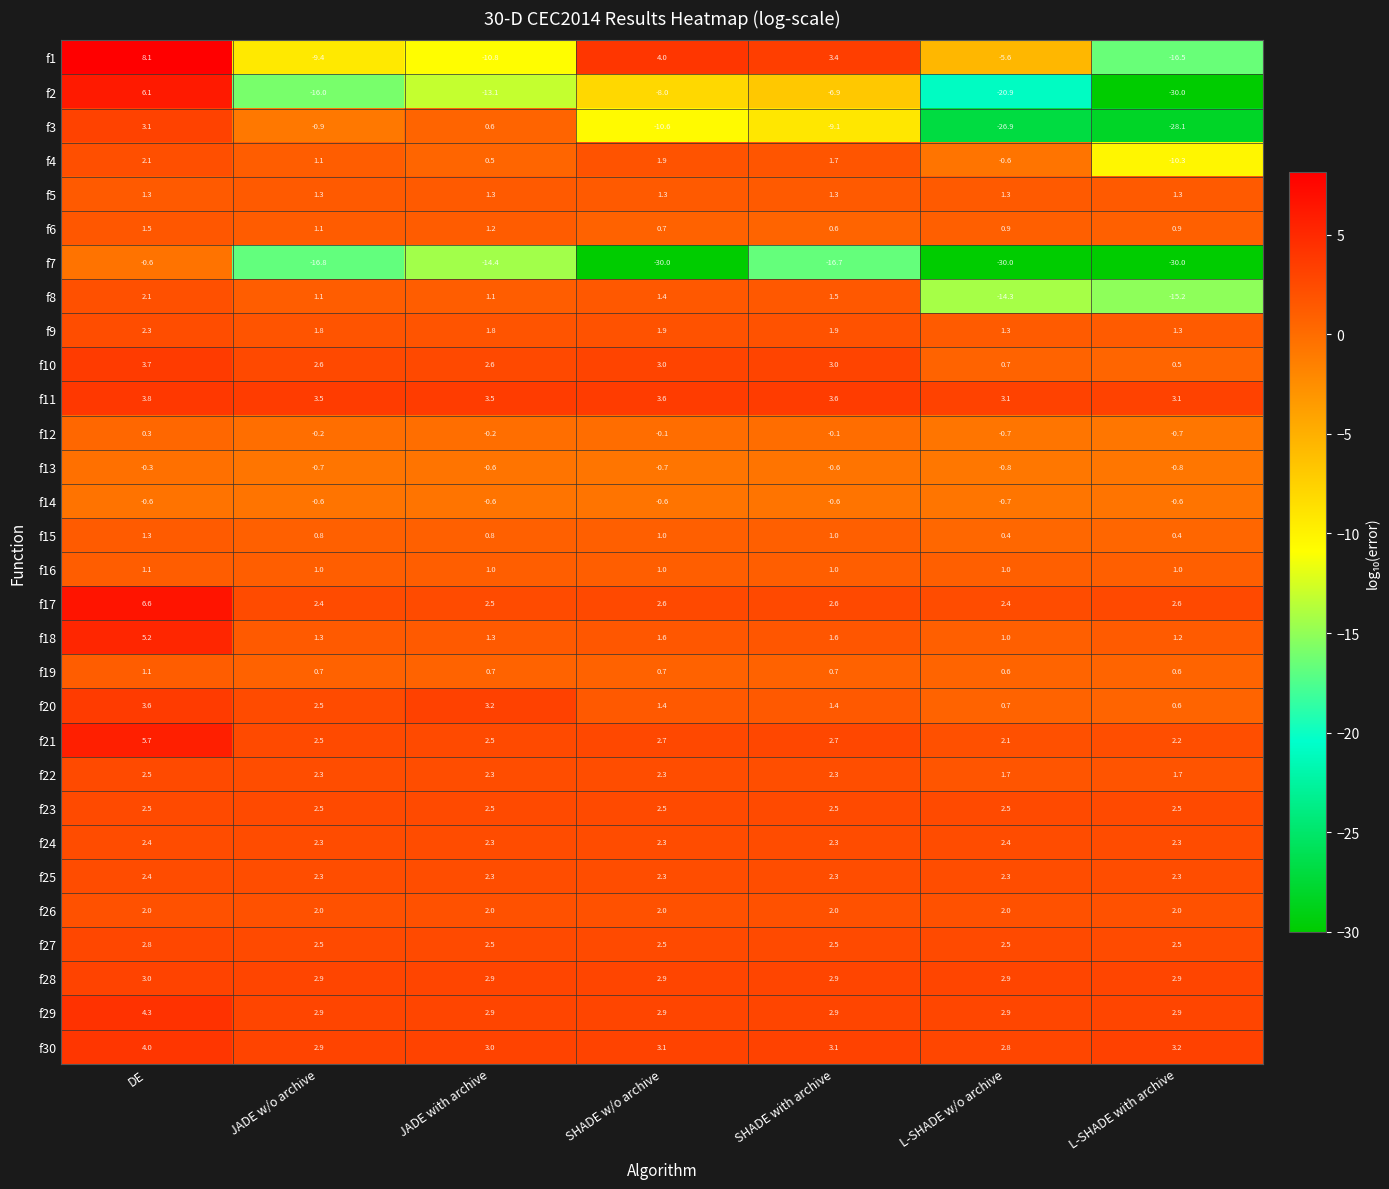

What is the smallest value displayed?

-30.0